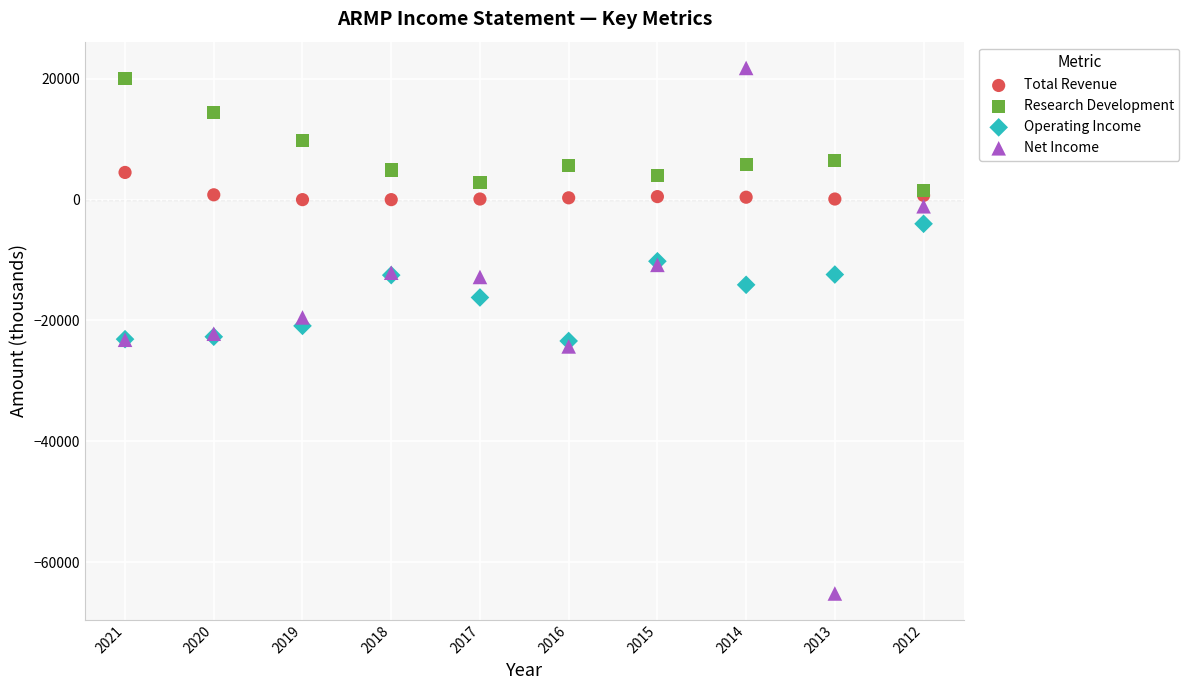

What are all the series names shown in the legend?

Total Revenue, Research Development, Operating Income, Net Income